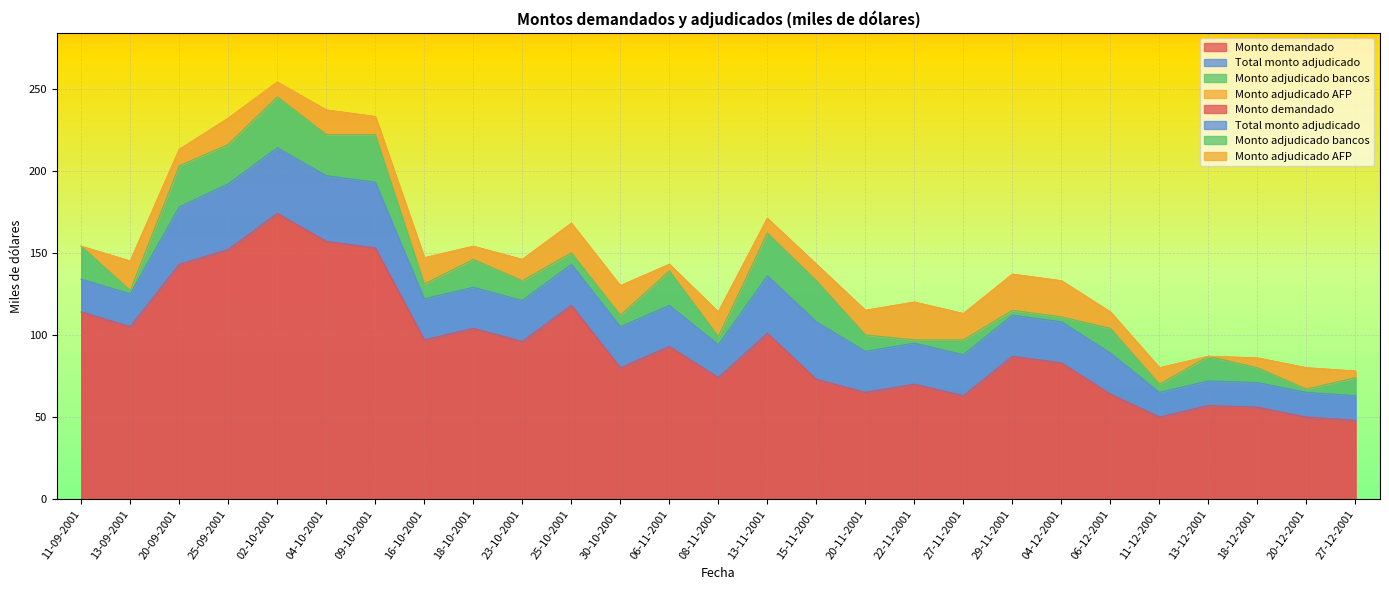

True or false: Monto adjudicado bancos and Total monto adjudicado cross at least once.

False